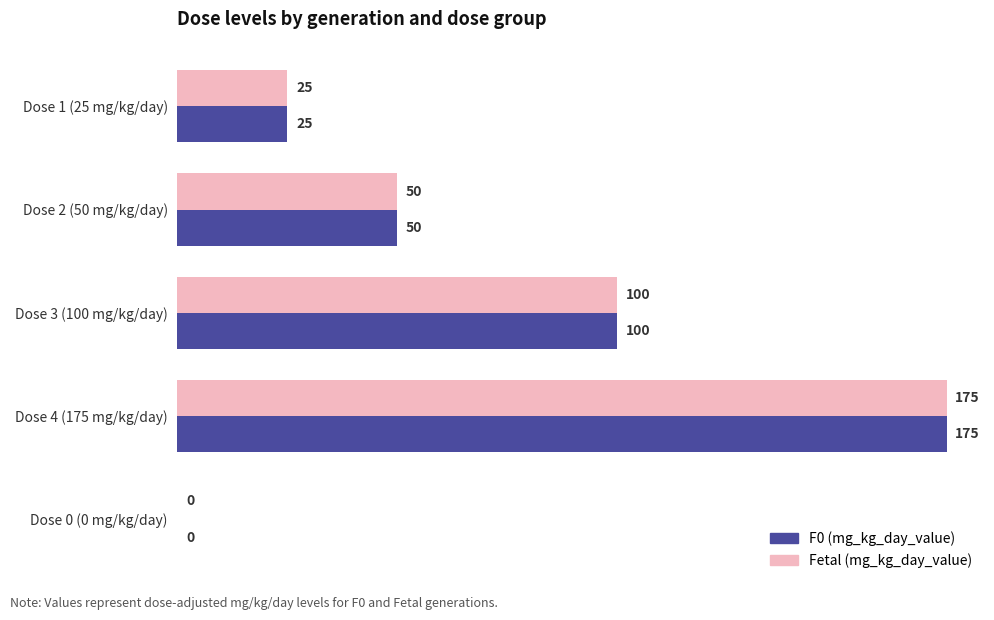

The value of F0 (mg_kg_day_value) at Dose 1 (25 mg/kg/day) is 25. True or false?

True